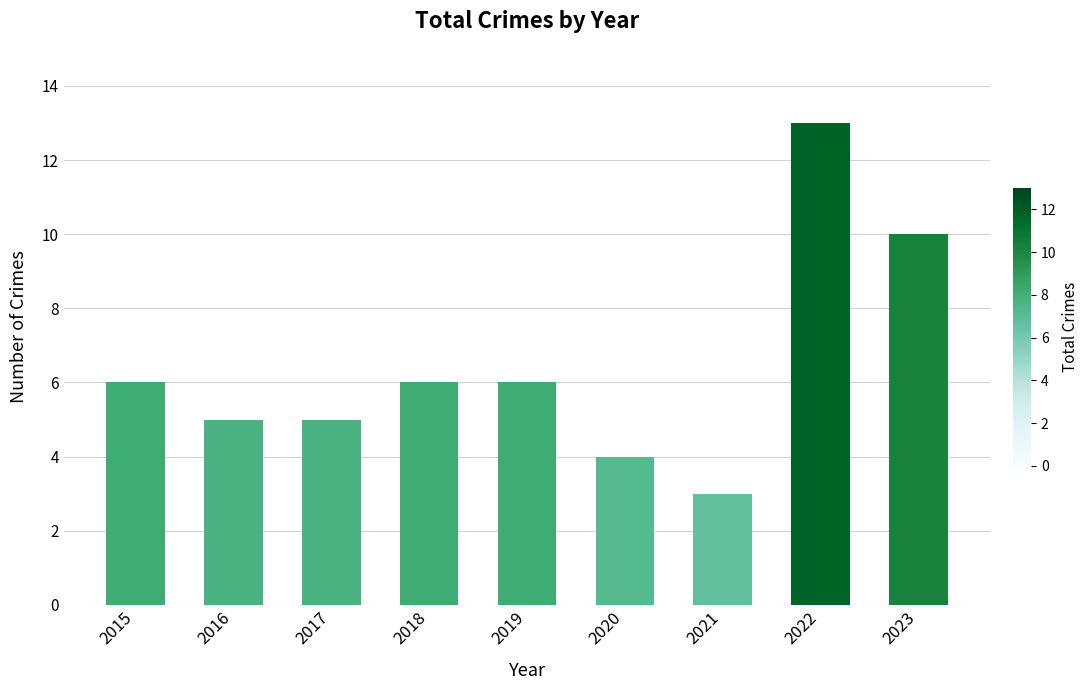

What is the difference between the maximum and second lowest values?

9